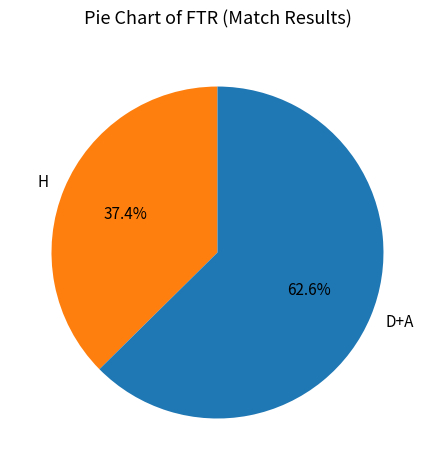

What is the largest slice in the pie chart?

D+A